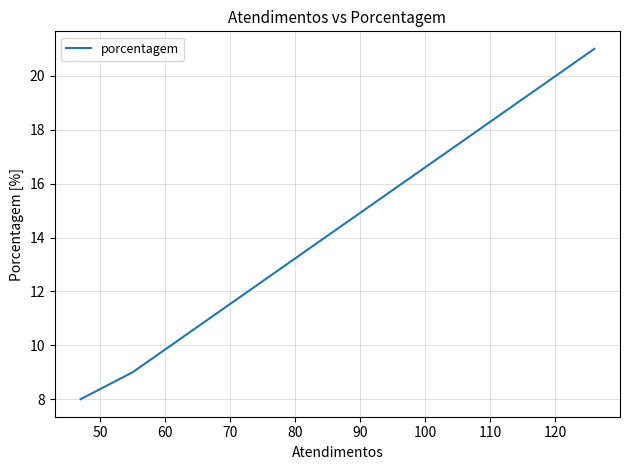

How many data points are less than 9?

2